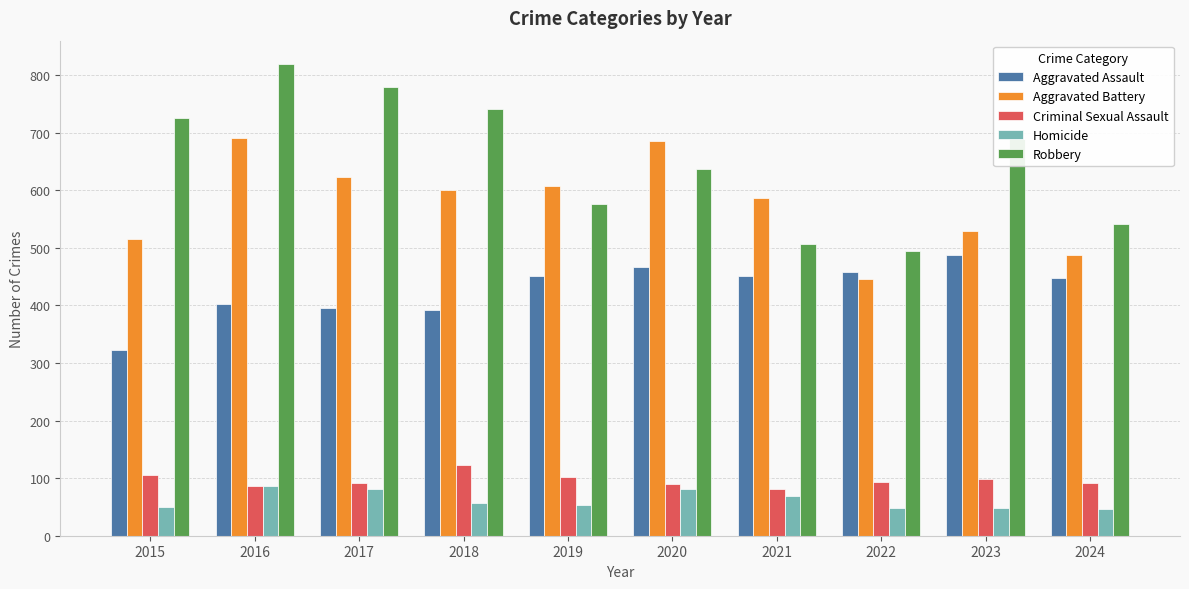

Are the bars horizontal?

No